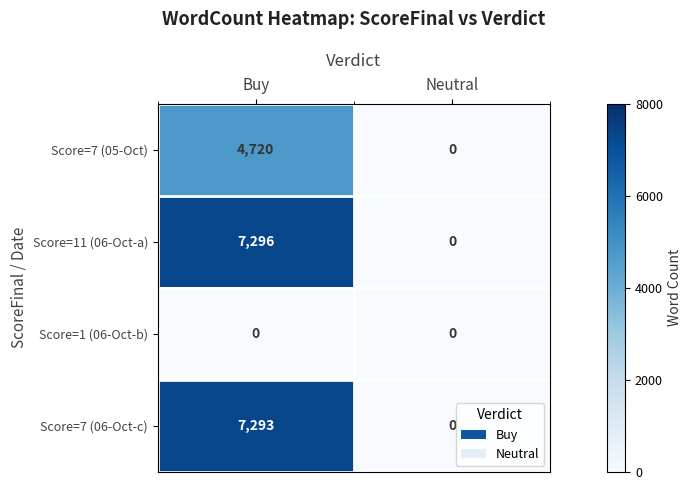

Which series has the widest spread of values?

Score=11 (06-Oct-a)